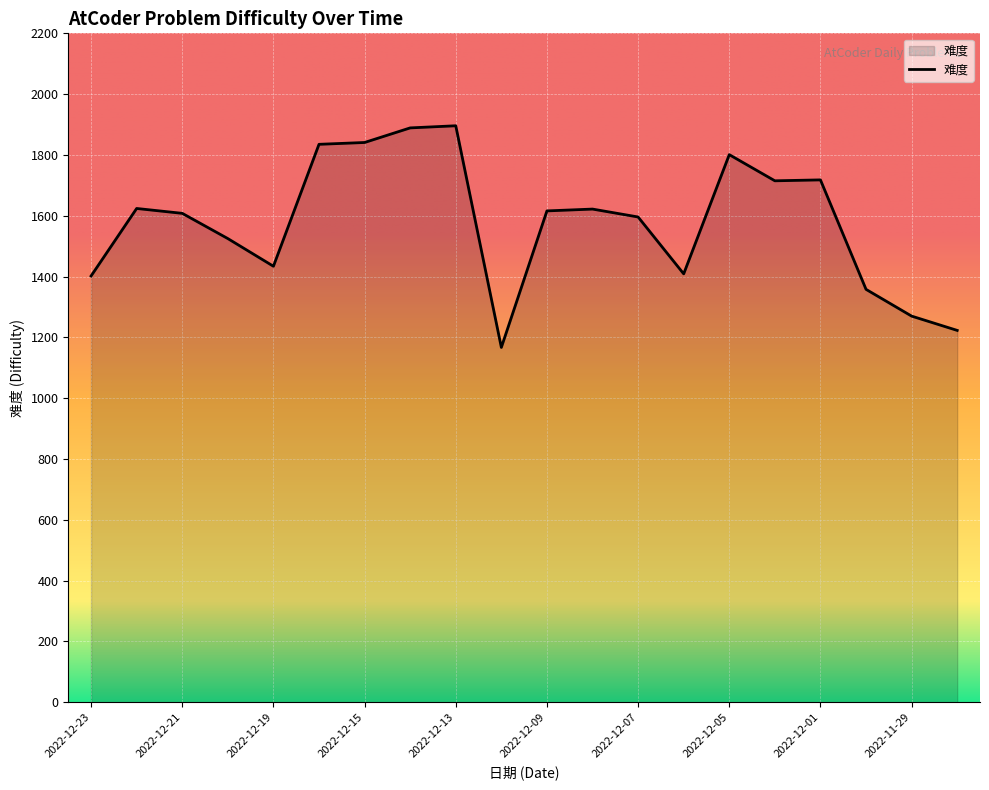

What is the greatest value displayed?

1896